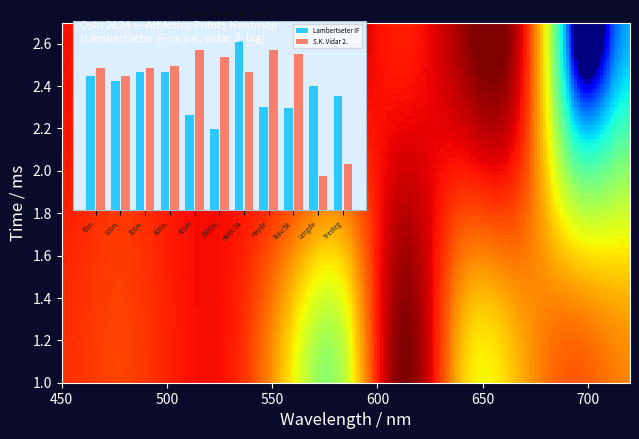

Which category has the lowest value in the Sportsklubben Vidar 2. lag series?

Lengde